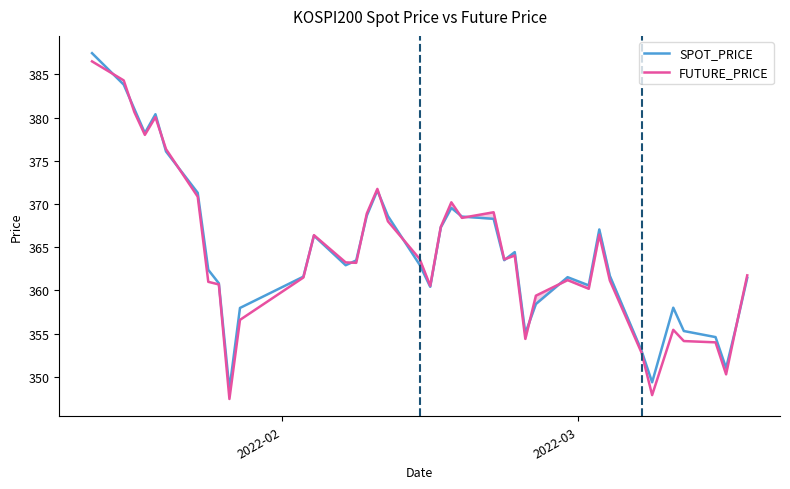

True or false: SPOT_PRICE has more than 2 interior local peaks.

True